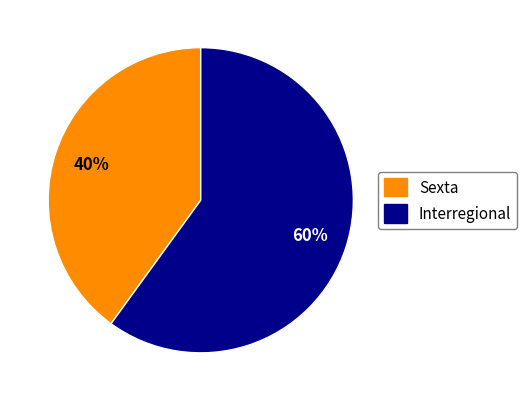

What is the smallest slice in the pie chart?

Sexta